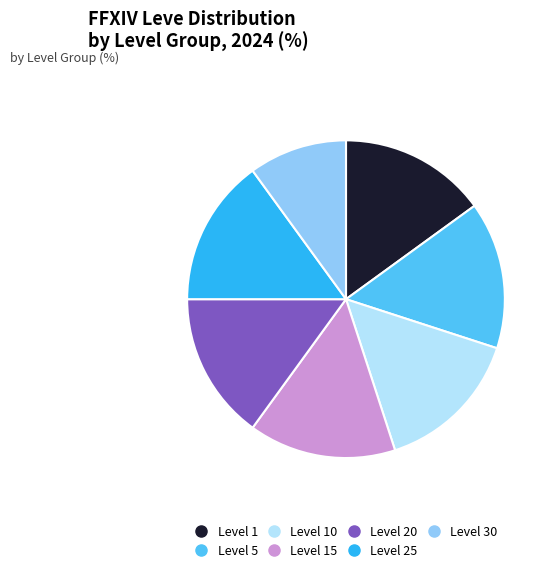

How many slices are in this pie chart?

7